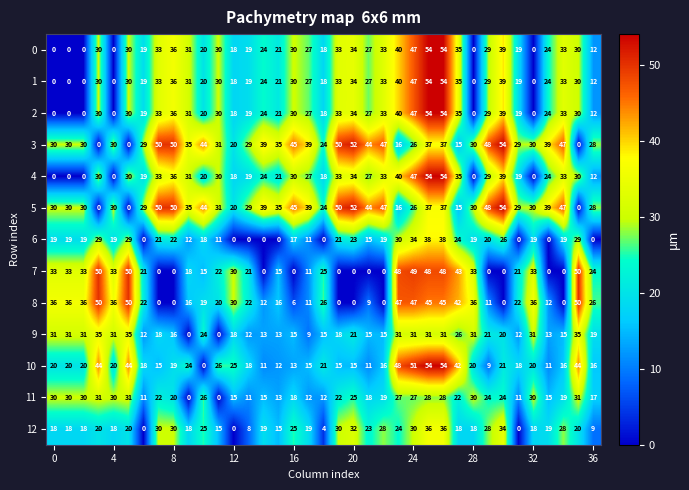

What is the difference between the maximum and minimum values in the 8 series?

50